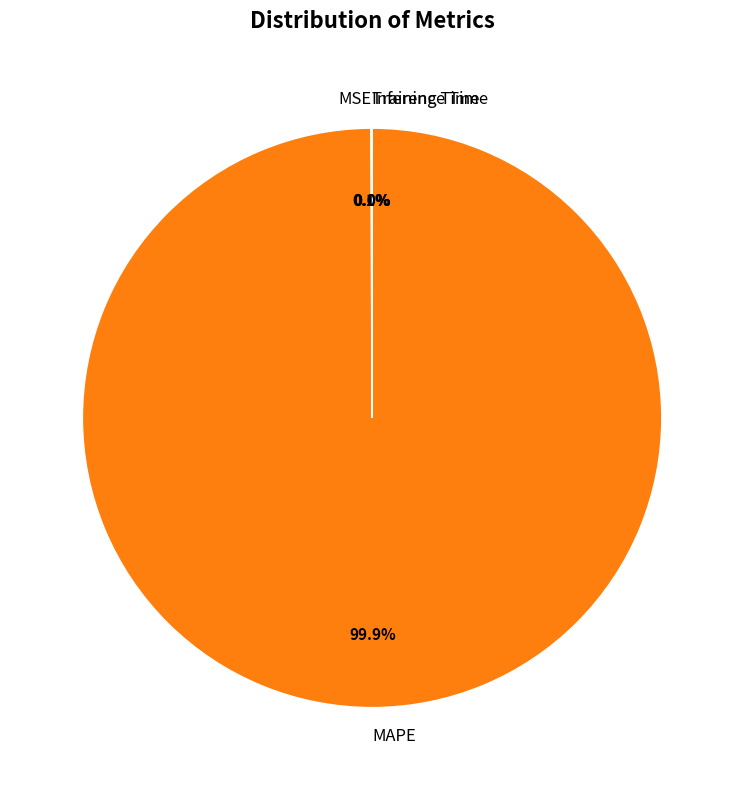

What is the largest slice in the pie chart?

MAPE